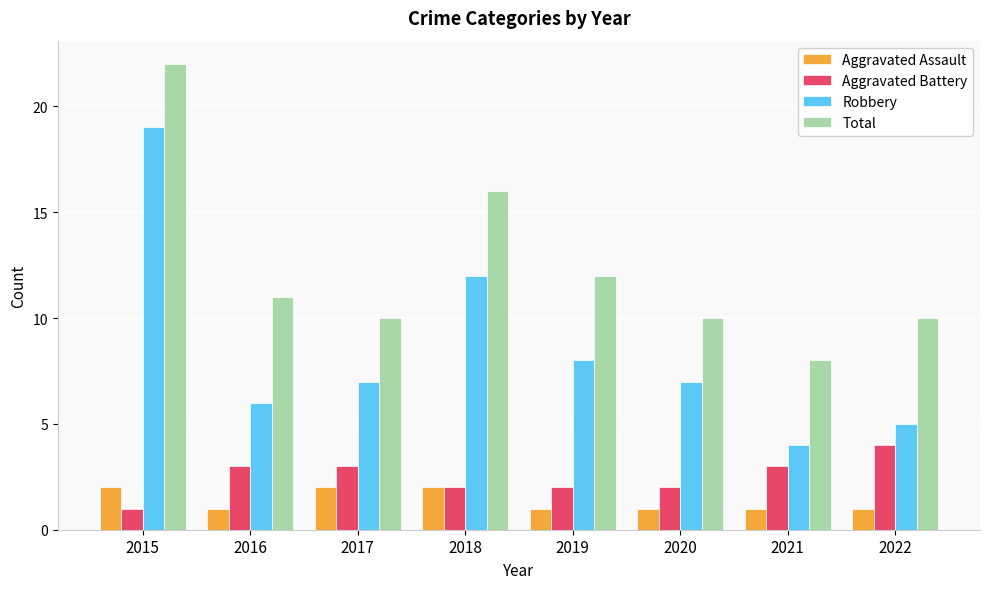

Is the value of Robbery at 2018 greater than the value of Aggravated Assault at 2022?

Yes